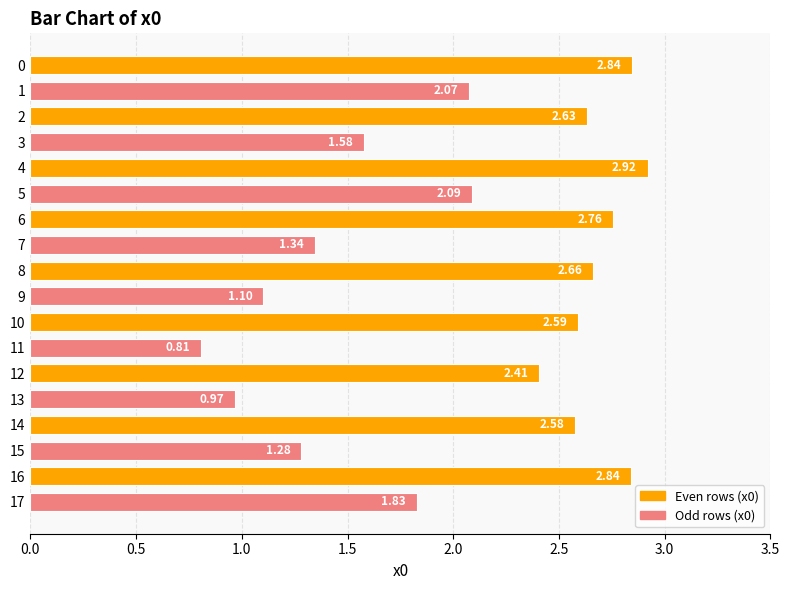

What is the sum of the values at 8 and 16?

5.5